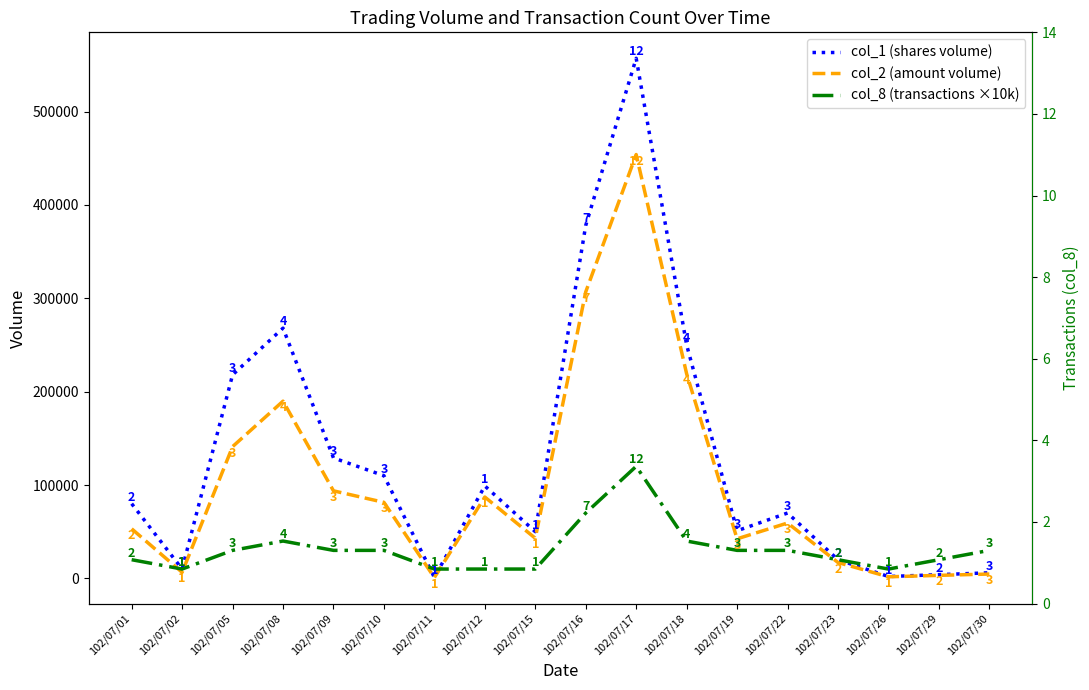

What is the total value across all series at 102/07/05?

389100